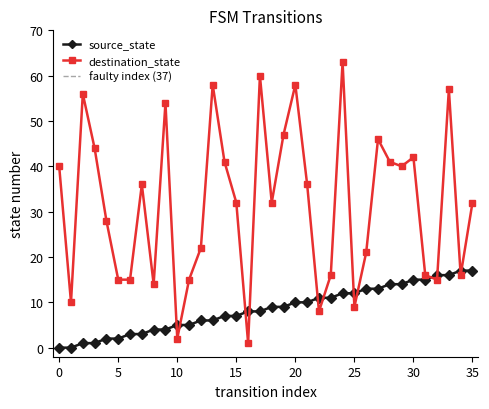

How many values in the source_state series exceed 9?

16